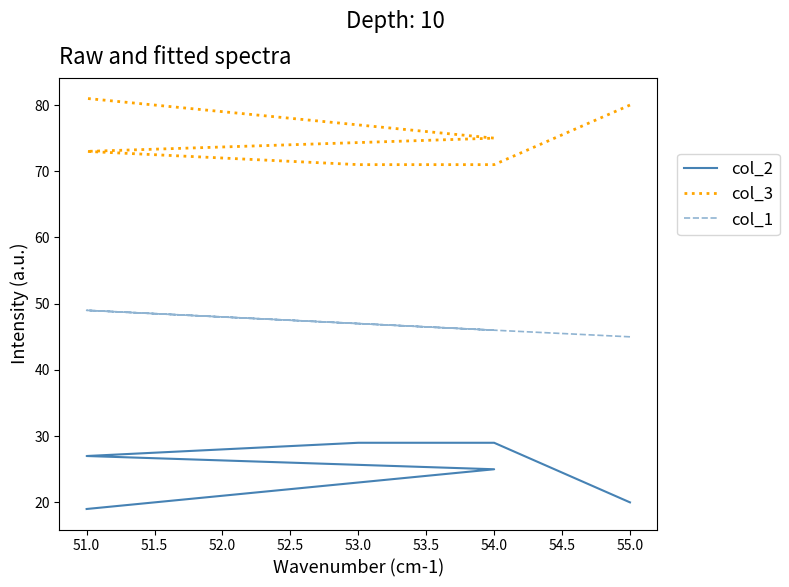

Is this an area chart (filled region under the line)?

No